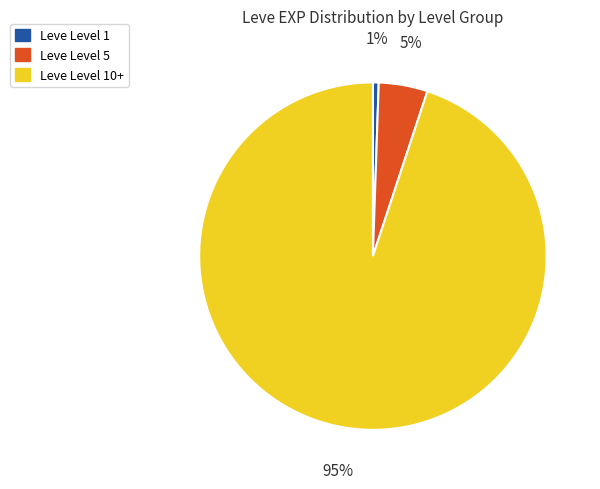

What is the smallest slice in the pie chart?

Leve Level 1